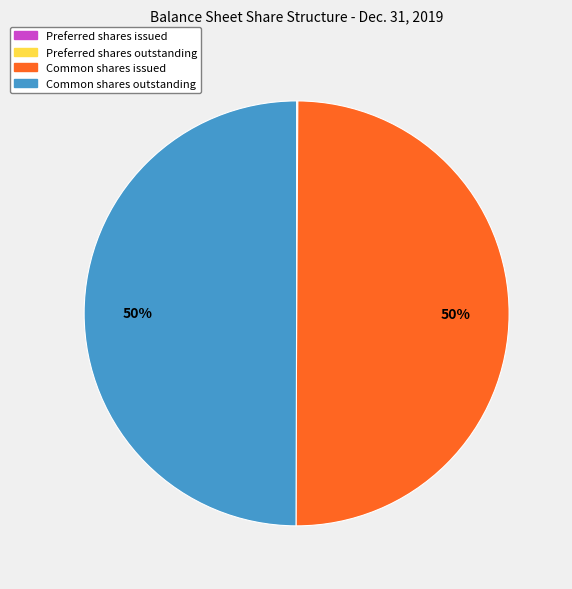

To the nearest percent, what is the average slice percentage?

25%